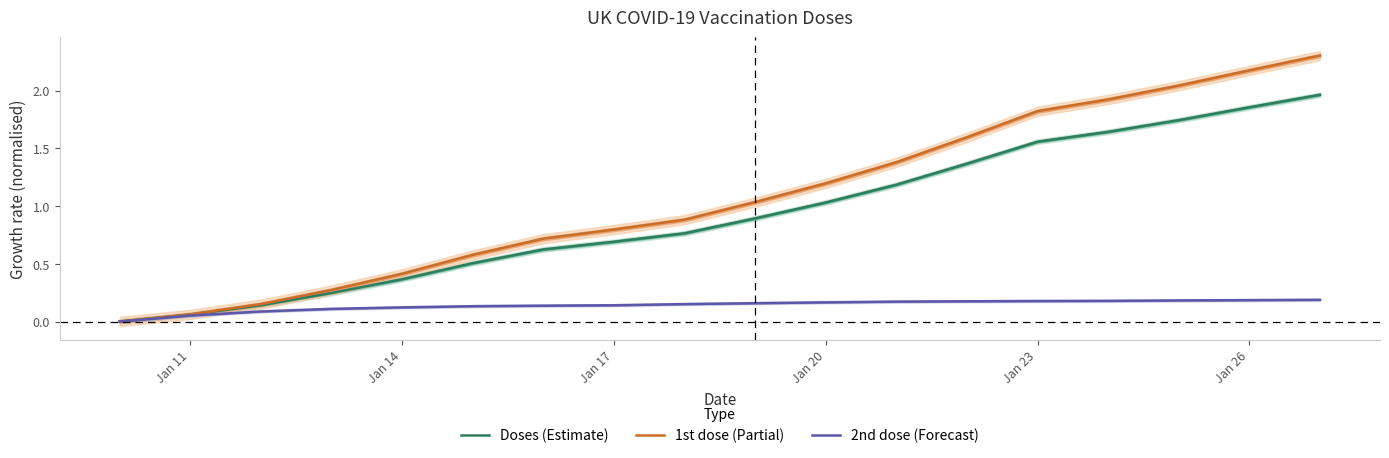

What is the average value of the 2nd dose (Forecast) series?

0.1